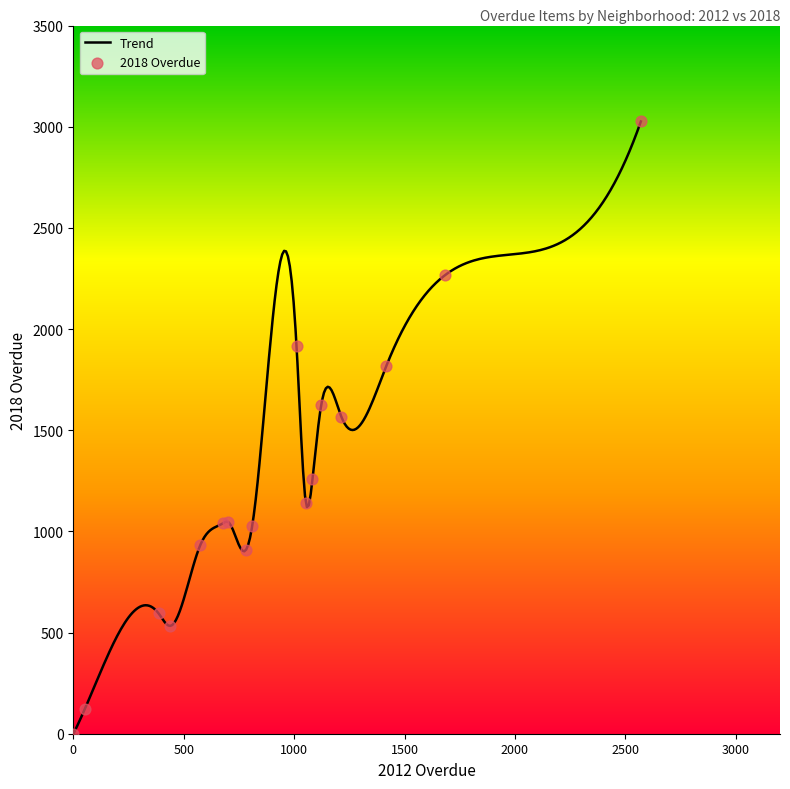

Approximately how many times larger is the value at Mission Hill compared to Charlestown?

0.6